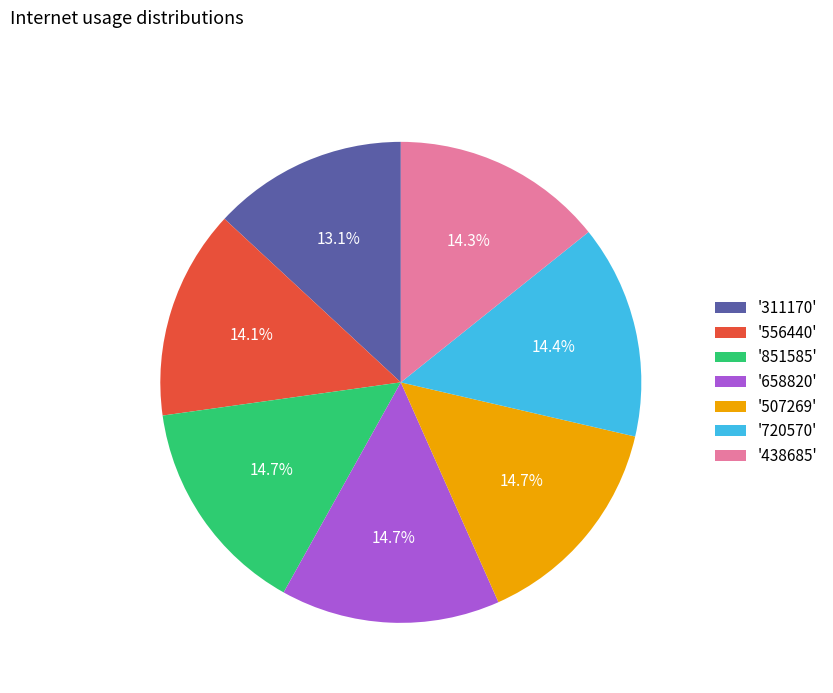

To the nearest percent, what is the average slice percentage?

14%